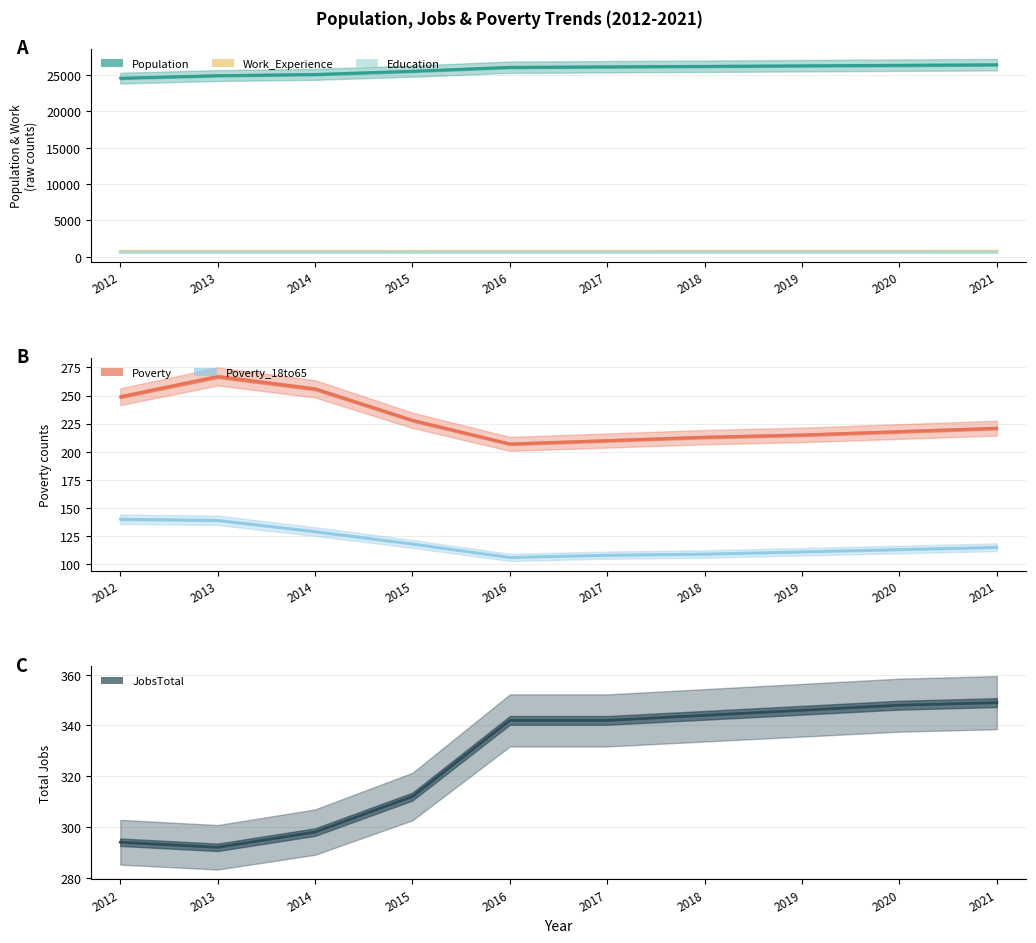

Is it true that Poverty_18to65 equals 106 at 2016?

True